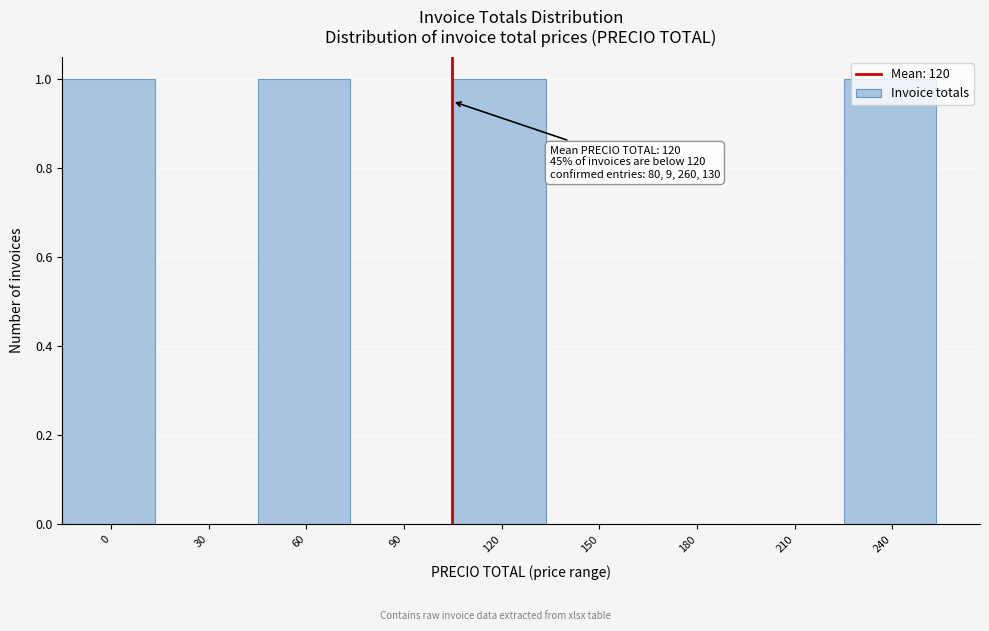

The chart shows a value of 0 at 240. True or false?

False